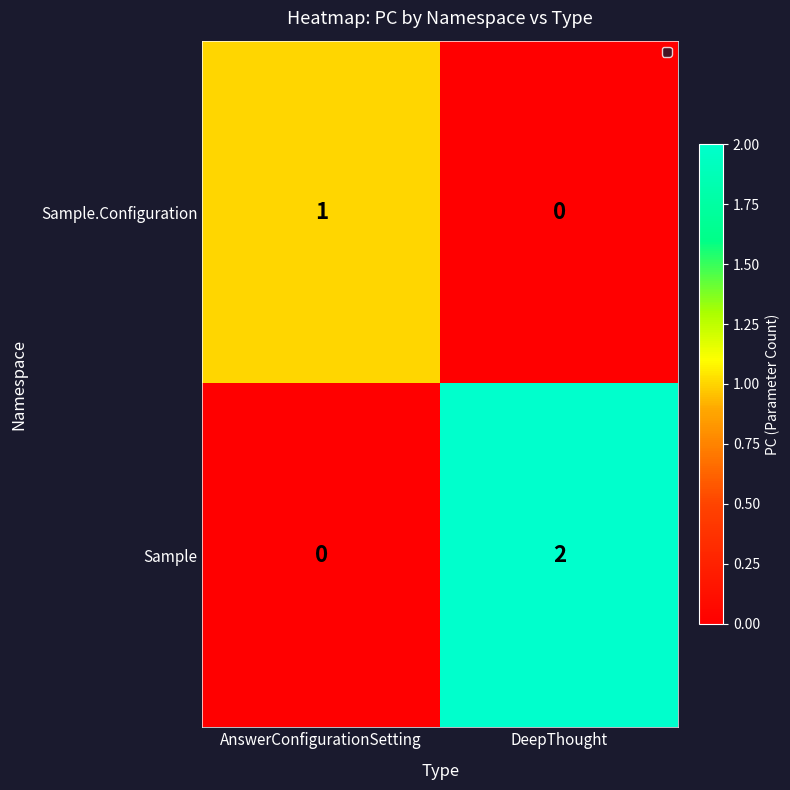

Reading left to right, what are all the values shown in this chart?

Sample.Configuration: AnswerConfigurationSetting=1	DeepThought=0
Sample: AnswerConfigurationSetting=0	DeepThought=2